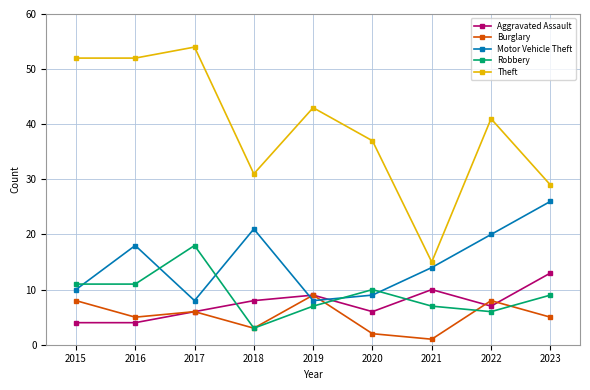

What is the total value across all series at 2023?

82